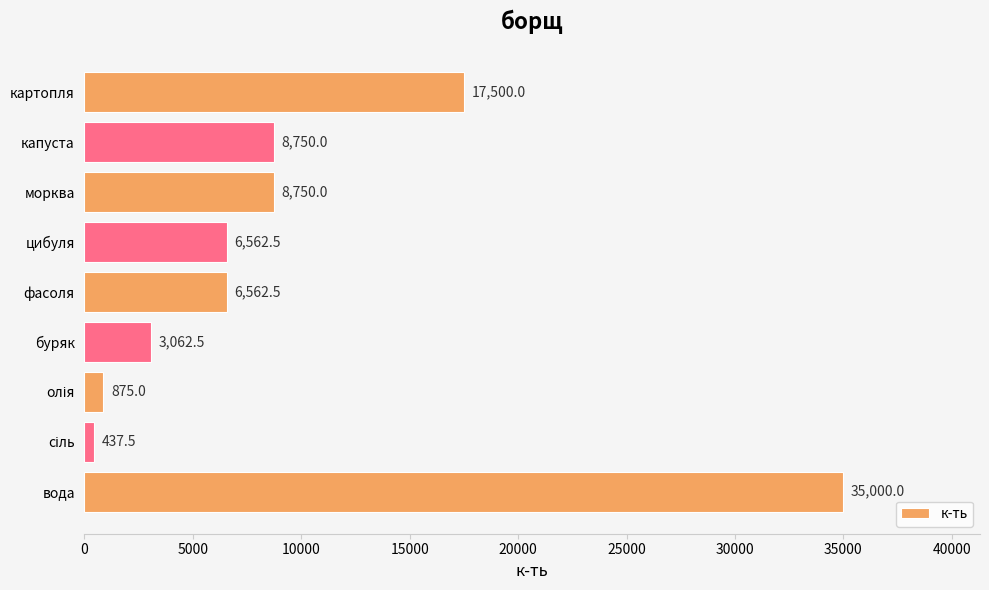

True or false: the data shows 17500.0 at картопля.

True